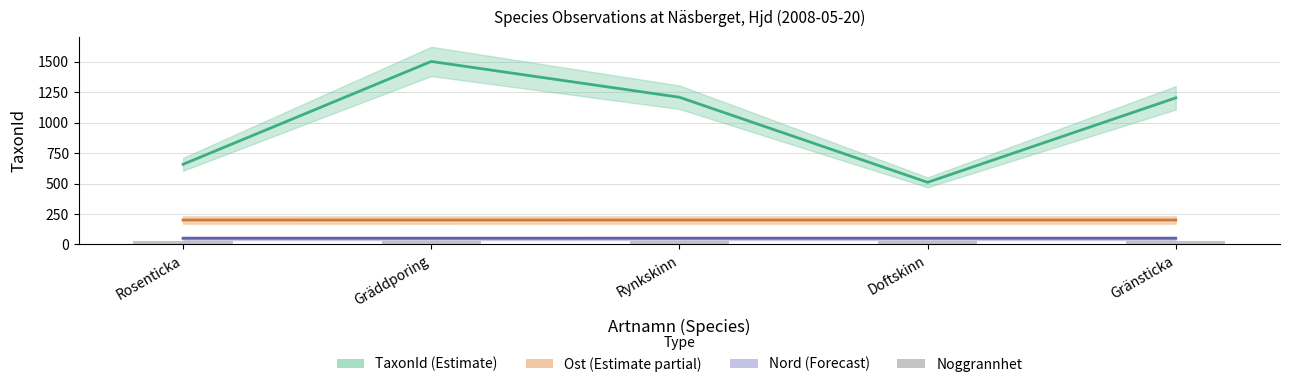

What is the spread (max minus min) of values at Gräddporing?

1453.0